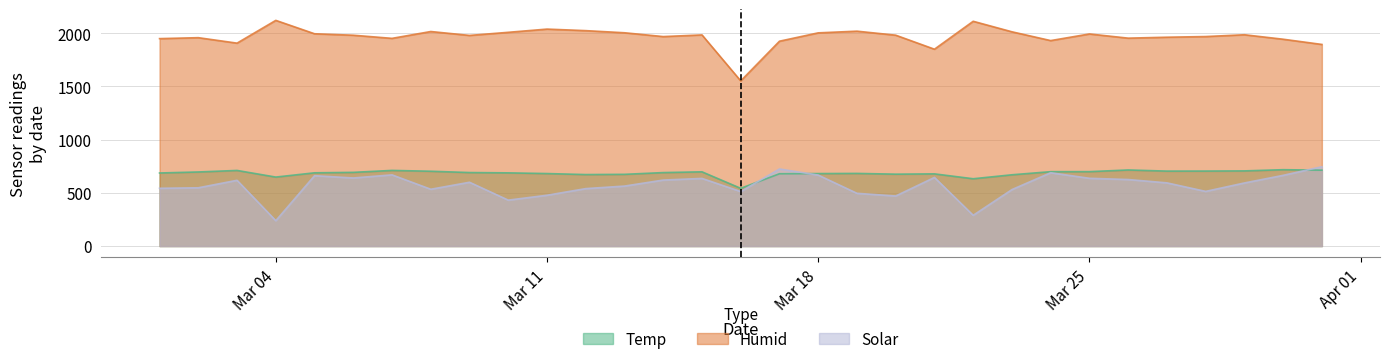

True or false: Temp and Humid intersect in this chart.

False